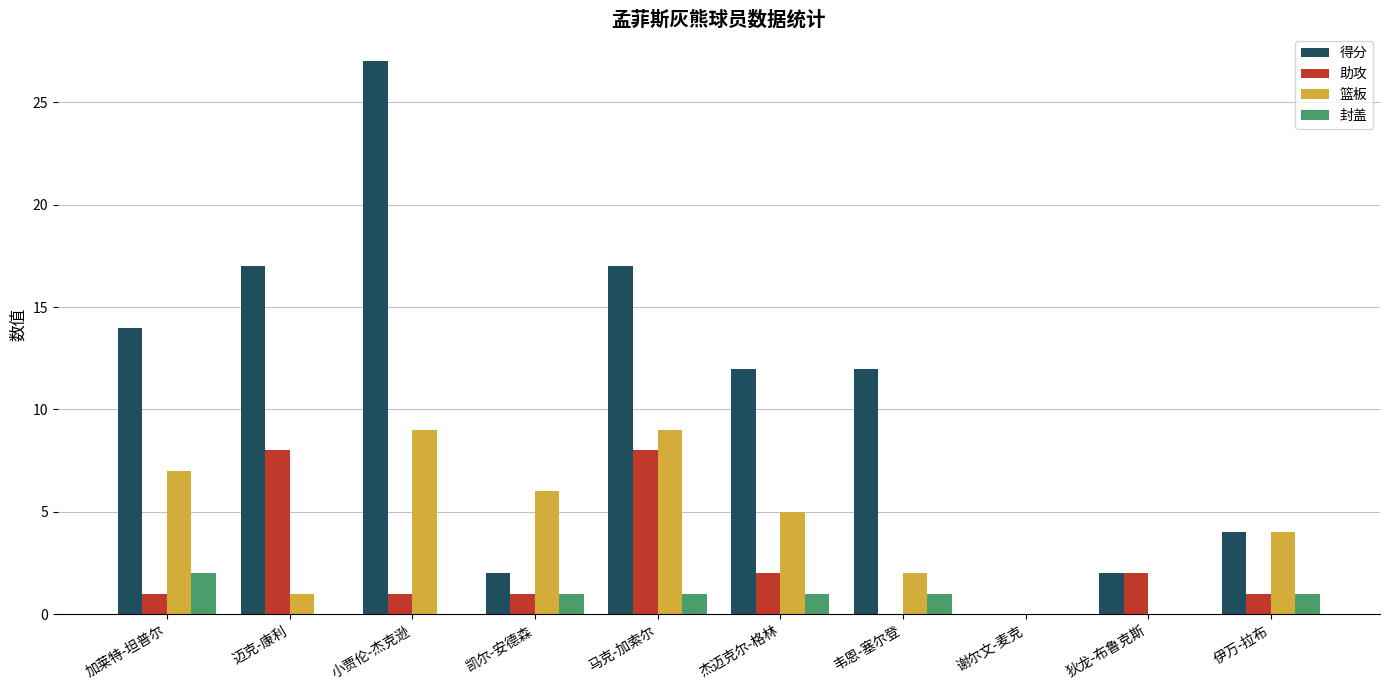

What is the sum of the 得分 values at 伊万-拉布 and 杰迈克尔-格林?

16